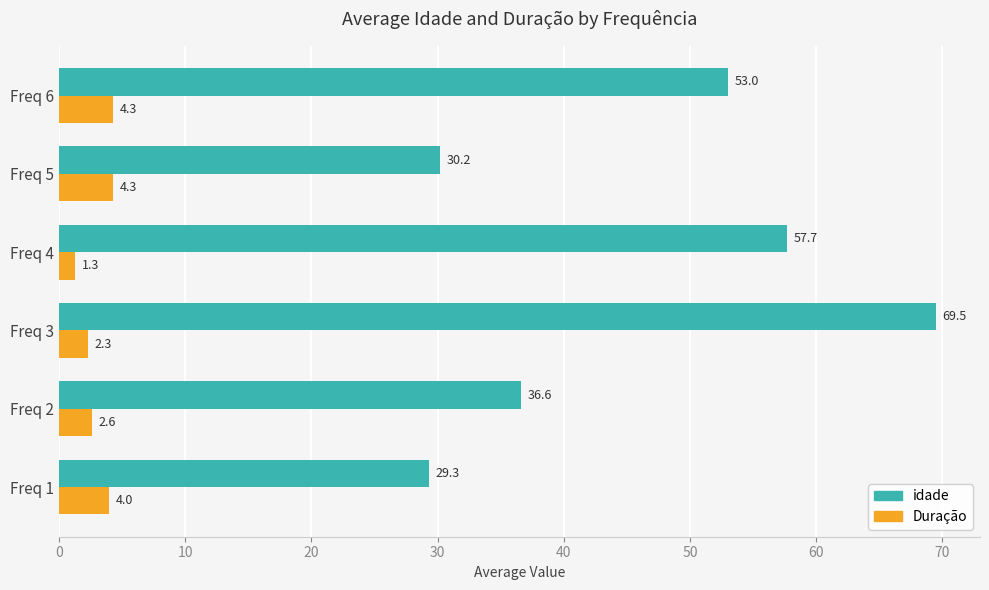

Rank the series by their maximum value, from highest to lowest.

idade, Duração